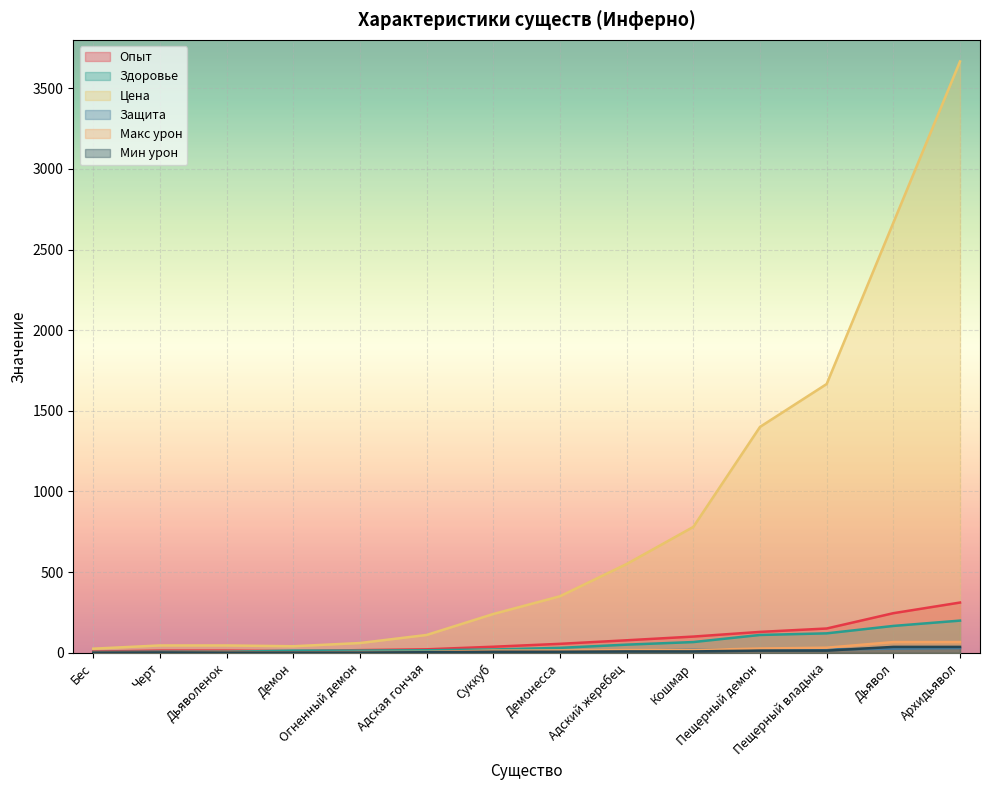

At which category does Цена reach its first local valley?

Демон